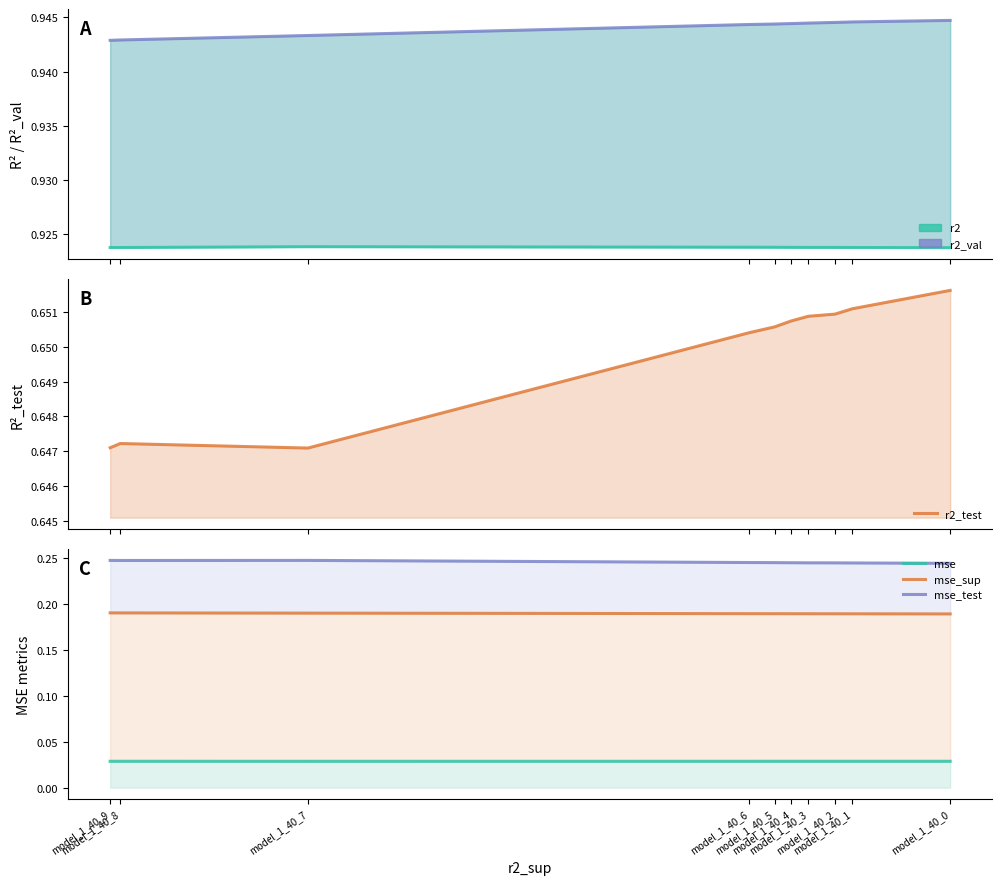

Which label corresponds to the largest value in the chart?

model_1_40_0